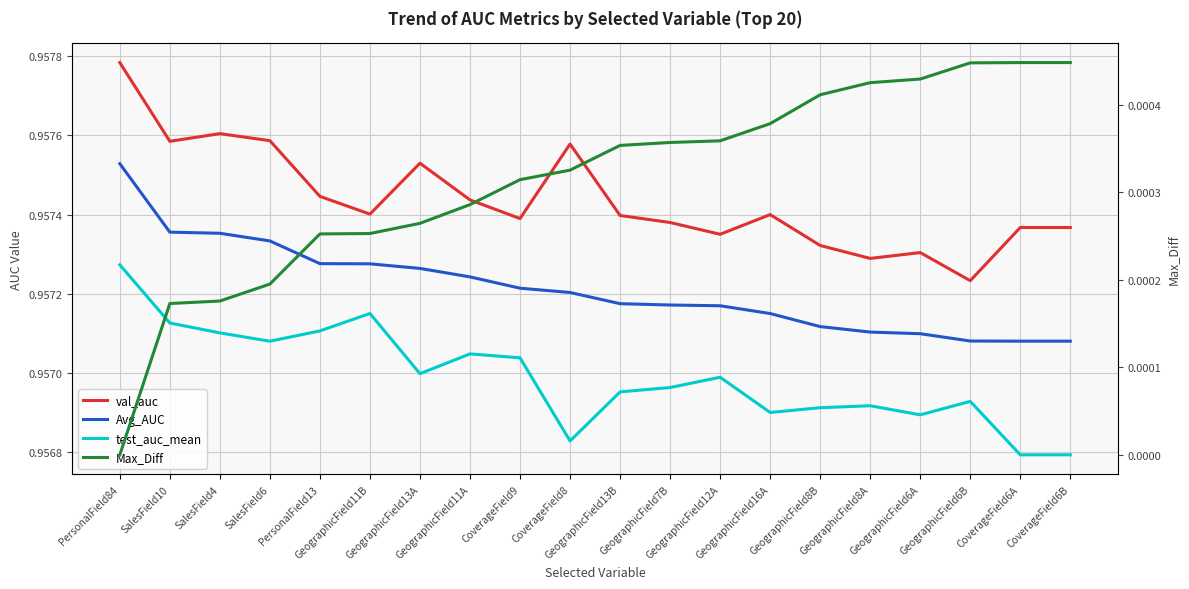

Rank the series at CoverageField6A from highest to lowest value.

val_auc, Avg_AUC, test_auc_mean, Max_Diff